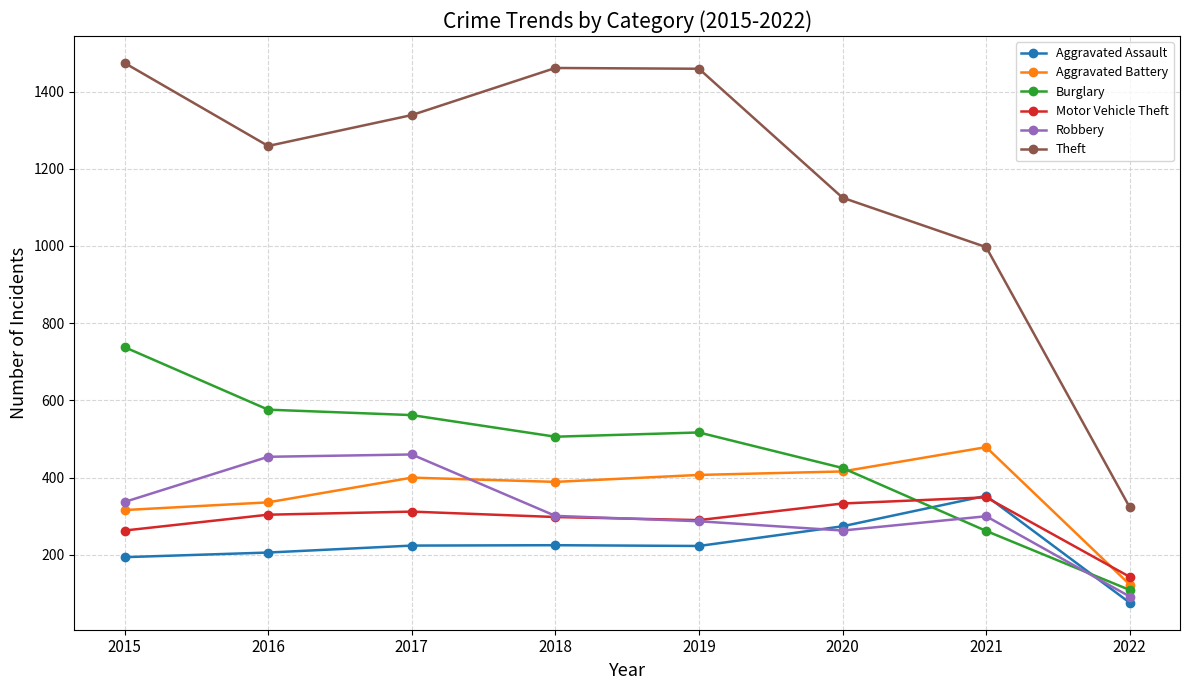

True or false: Motor Vehicle Theft has more than 1 interior local peaks.

True